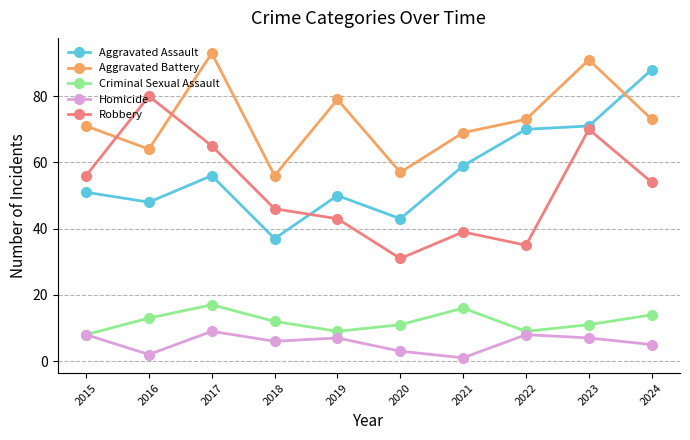

Reading left to right, transcribe all the data shown in this chart.

Aggravated Assault: 51	48	56	37	50	43	59	70	71	88
Aggravated Battery: 71	64	93	56	79	57	69	73	91	73
Criminal Sexual Assault: 8	13	17	12	9	11	16	9	11	14
Homicide: 8	2	9	6	7	3	1	8	7	5
Robbery: 56	80	65	46	43	31	39	35	70	54